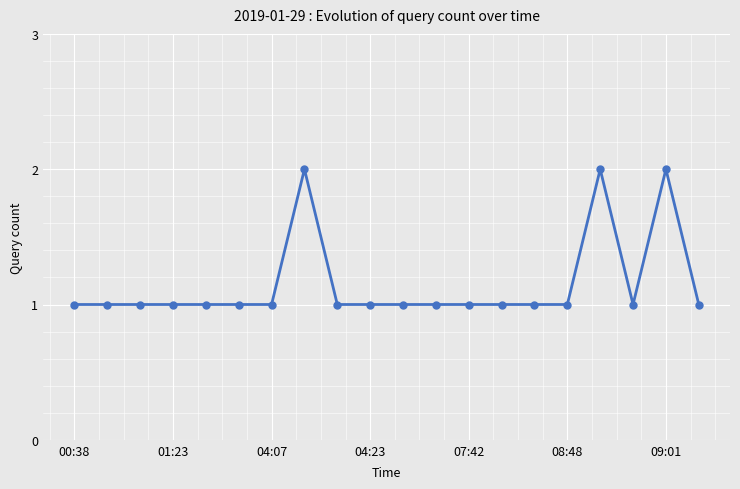

True or false: the data has more than 2 interior local peaks.

True